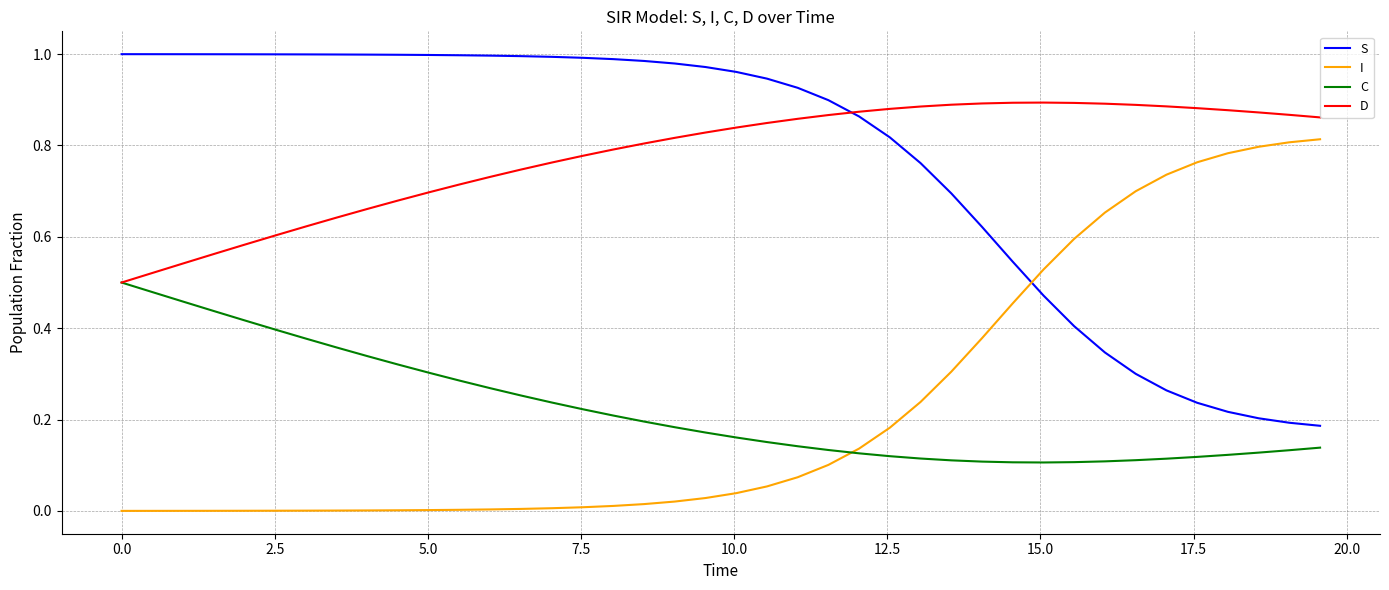

Rank the series by their maximum value, from lowest to highest.

C, I, D, S